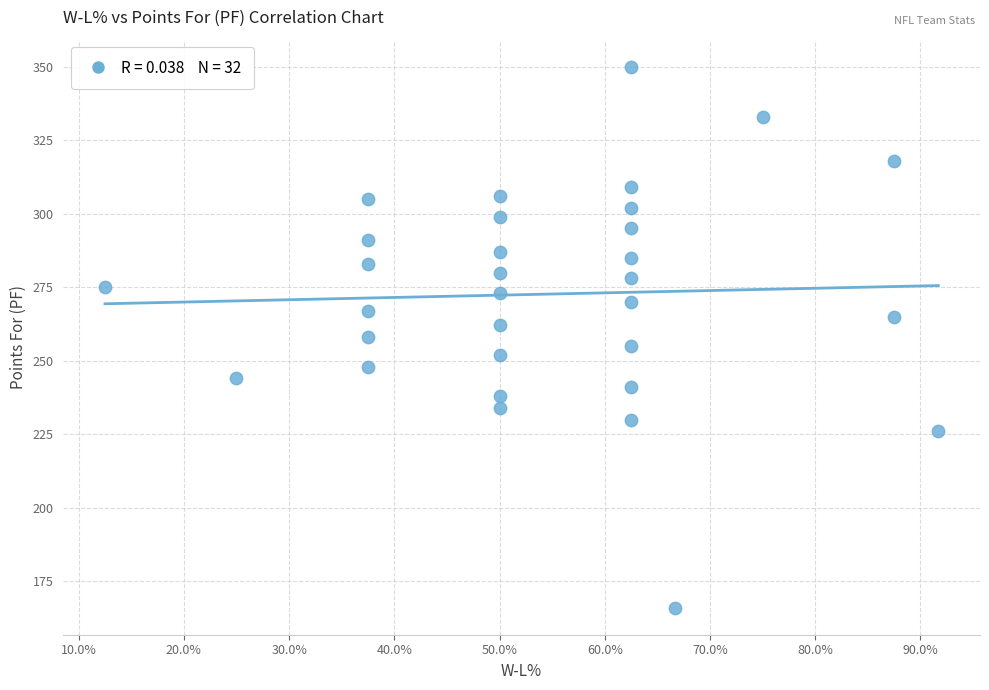

What is the range of Y values (max minus min)?

184